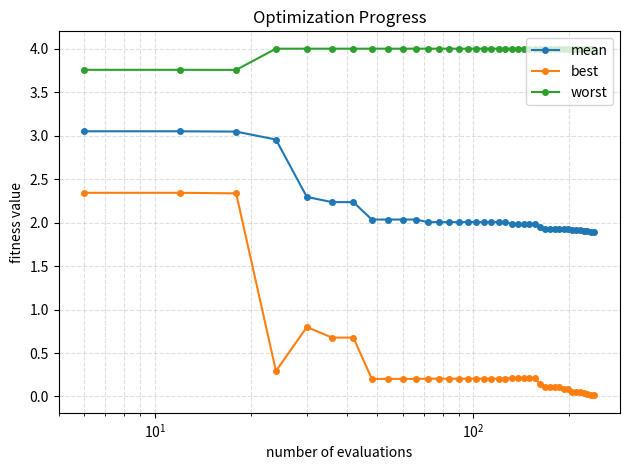

Which series has the widest spread of values?

best